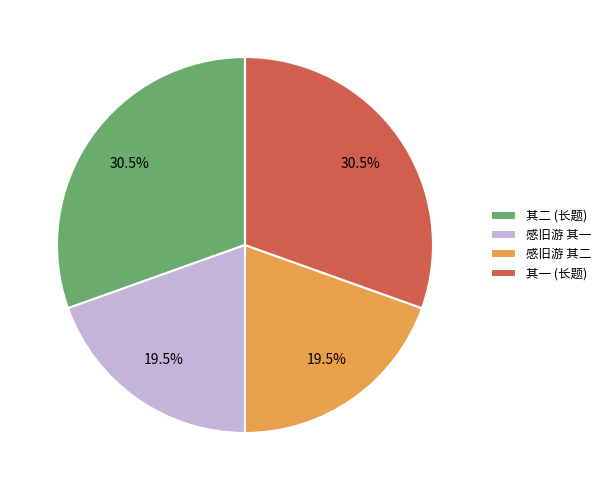

Count the number of slices in the pie.

4